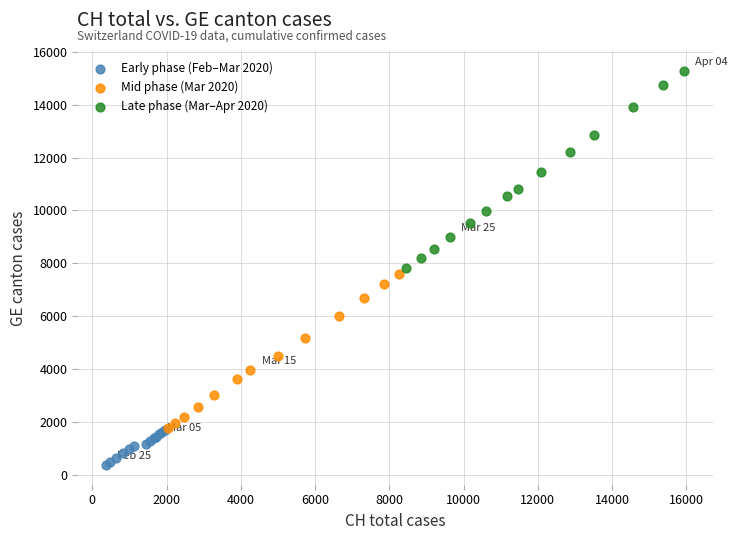

Which series reaches the minimum Y coordinate?

Early phase (Feb–Mar 2020)